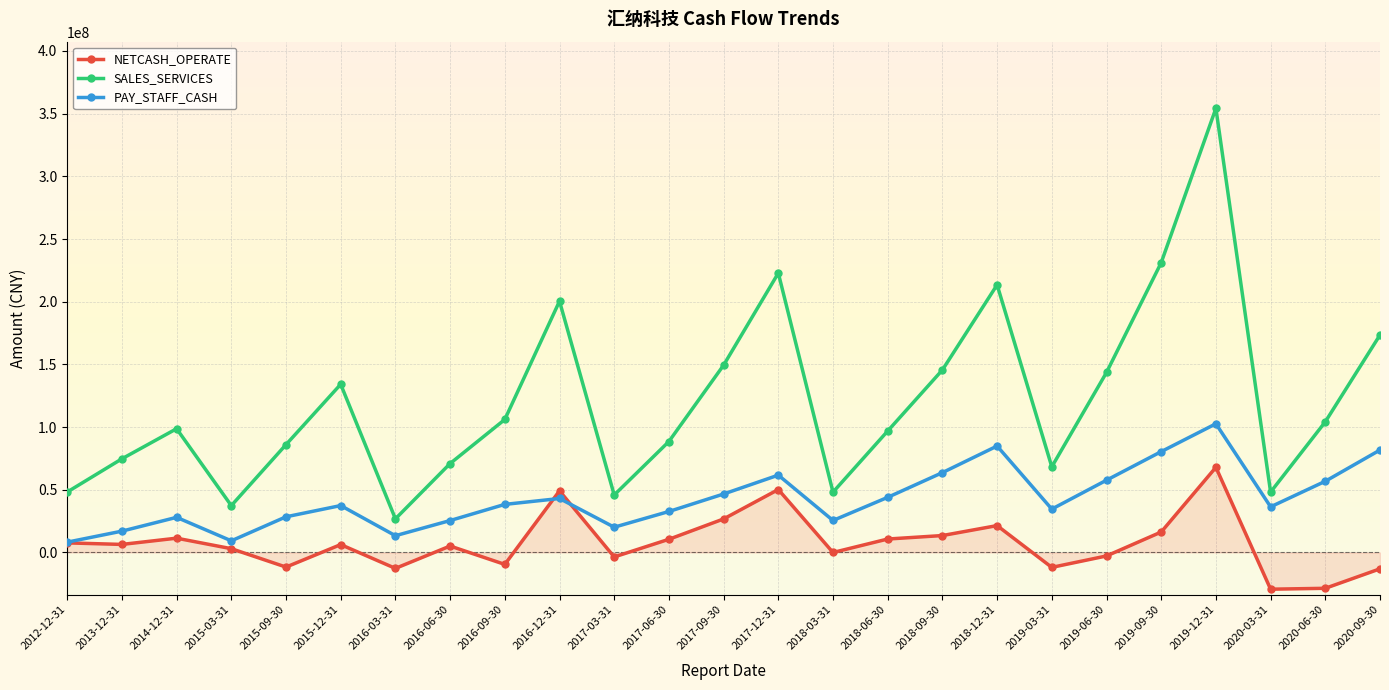

Where is SALES_SERVICES nearest to the value 190564686?

2016-12-31